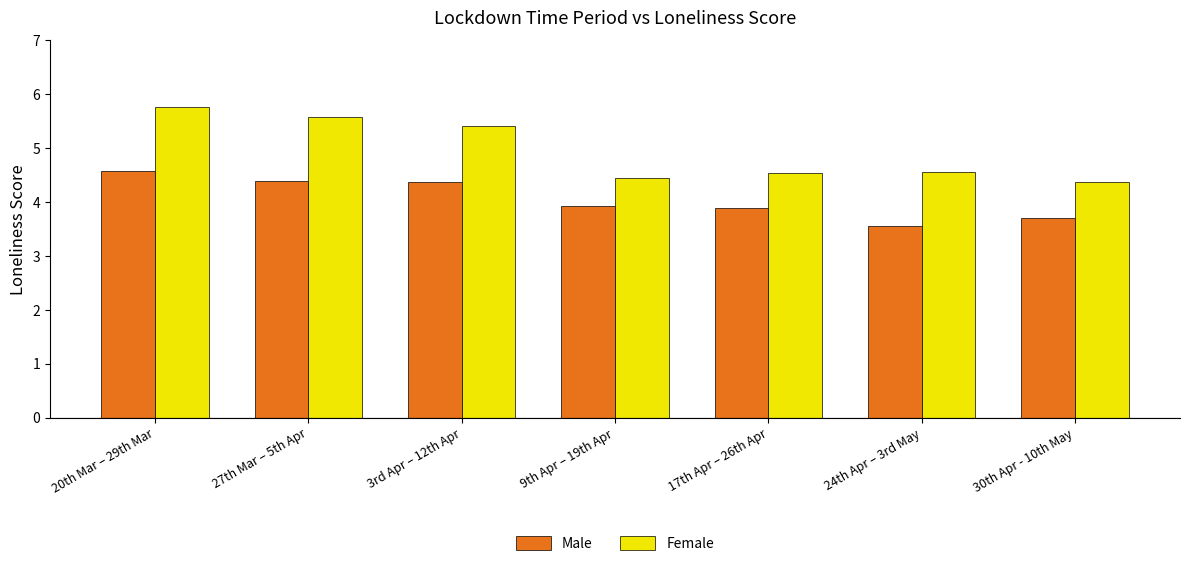

What is the total value across all series at 20th Mar – 29th Mar?

10.3